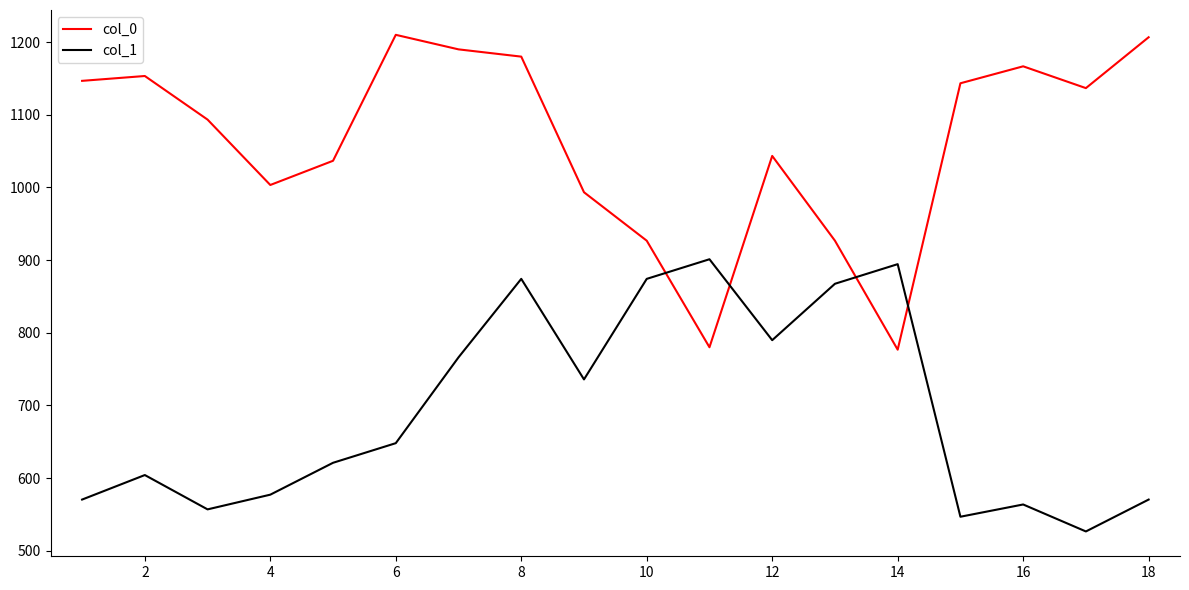

Which series has the largest total across all categories?

col_0